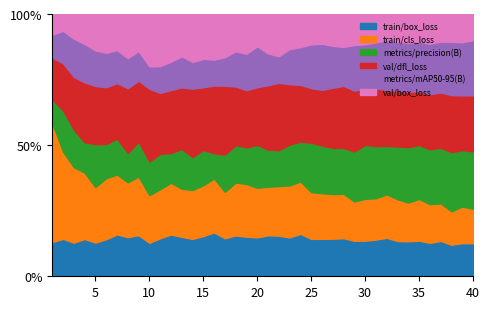

What are all the series names shown in the legend?

train/box_loss, train/cls_loss, metrics/precision(B), val/dfl_loss, metrics/mAP50-95(B), val/box_loss